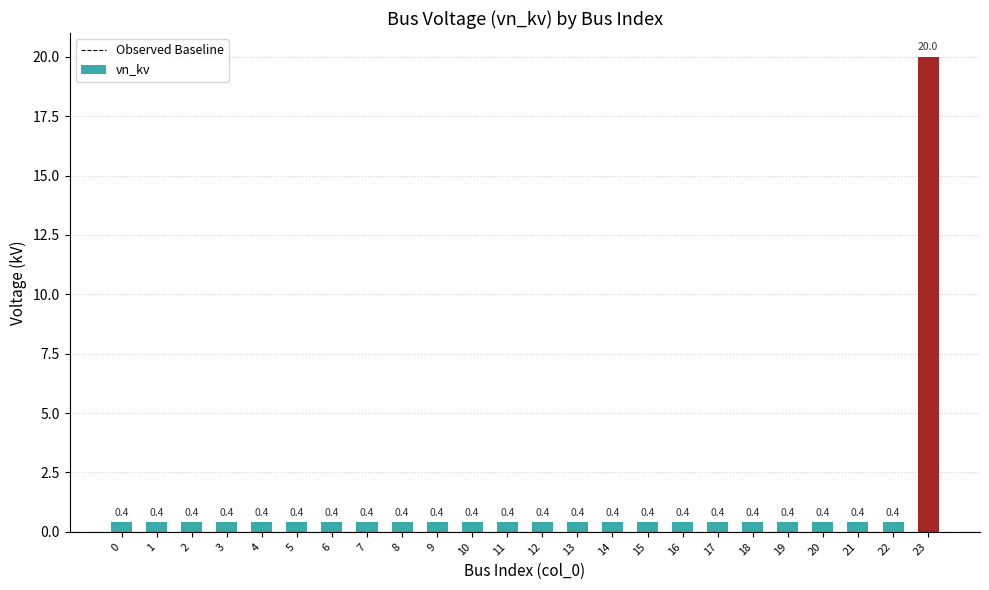

Reading left to right, transcribe all the data shown in this chart.

0=0.4	1=0.4	2=0.4	3=0.4	4=0.4	5=0.4	6=0.4	7=0.4	8=0.4	9=0.4	10=0.4	11=0.4	12=0.4	13=0.4	14=0.4	15=0.4	16=0.4	17=0.4	18=0.4	19=0.4	20=0.4	21=0.4	22=0.4	23=20.0